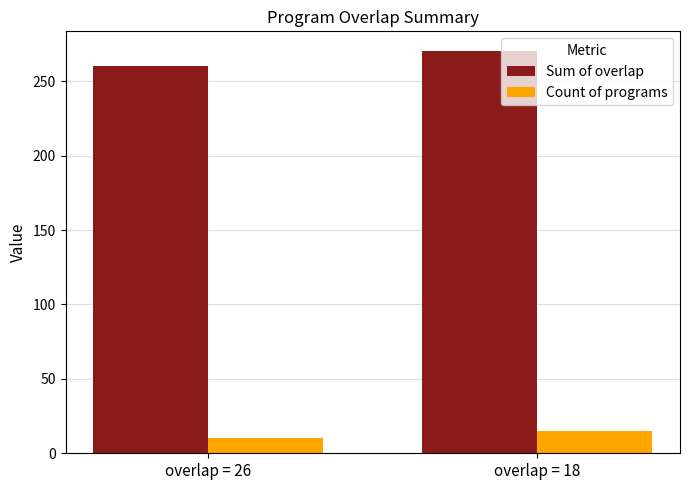

Reading right to left, what are all the values shown in this chart?

Sum of overlap: overlap = 18=270	overlap = 26=260
Count of programs: overlap = 18=15	overlap = 26=10